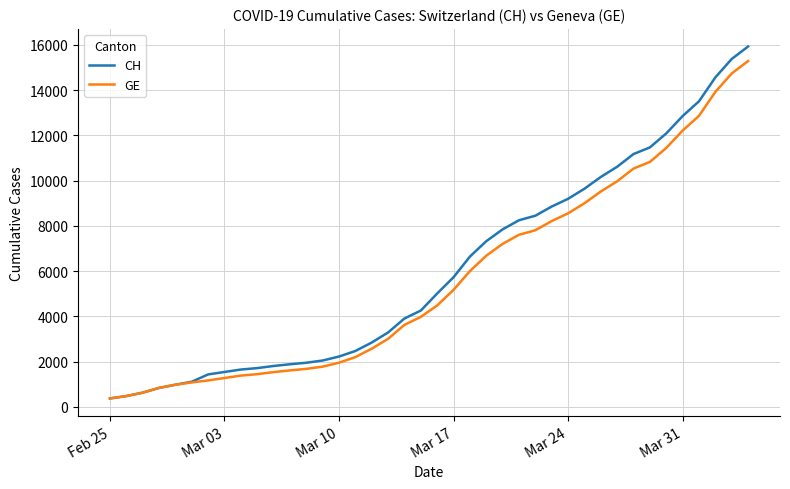

Which series has the widest spread of values?

CH